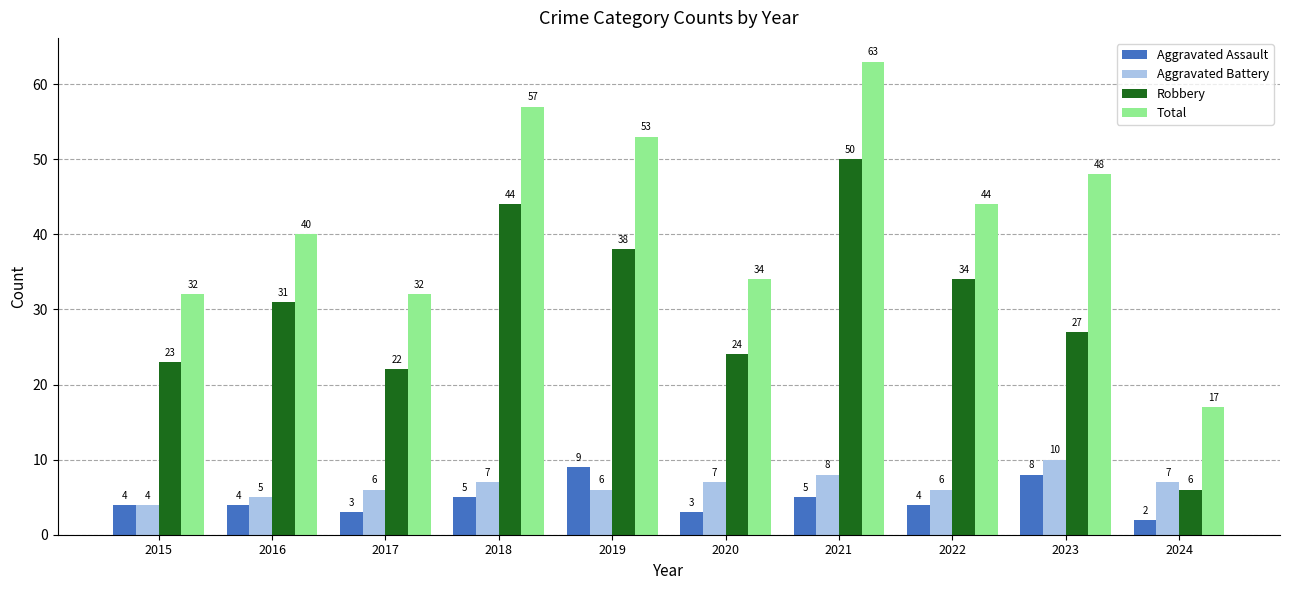

Count the Aggravated Assault values in the range 3 to 5.

7